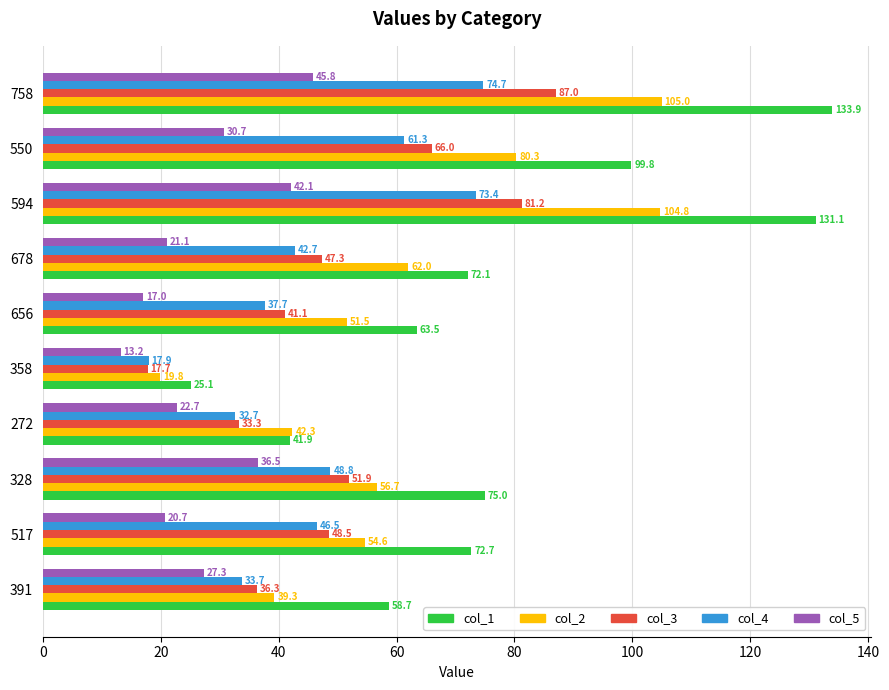

At which category is the sum across all series the highest?

758